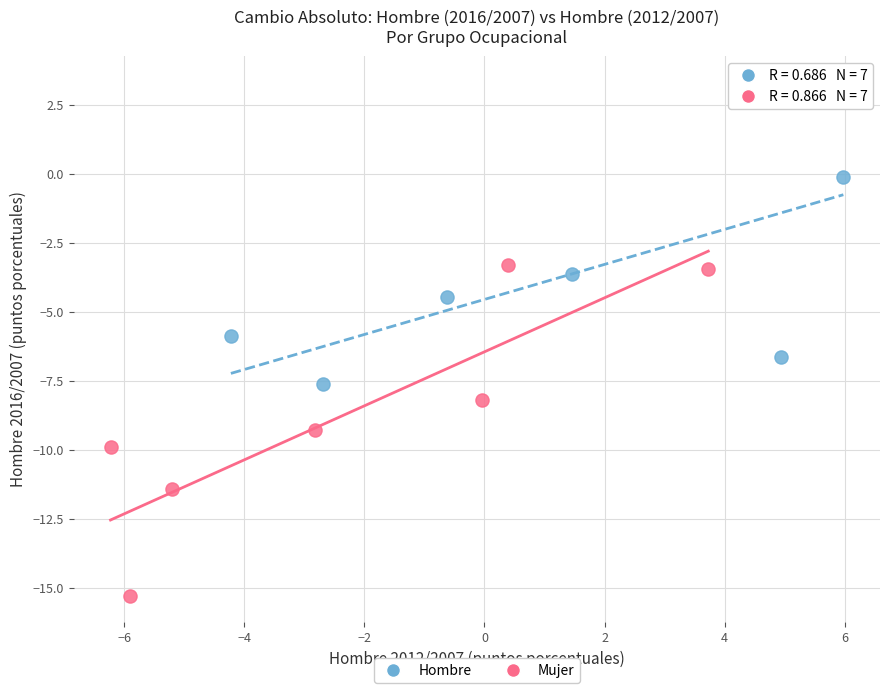

Which series contains the lowest Y value?

Mujer